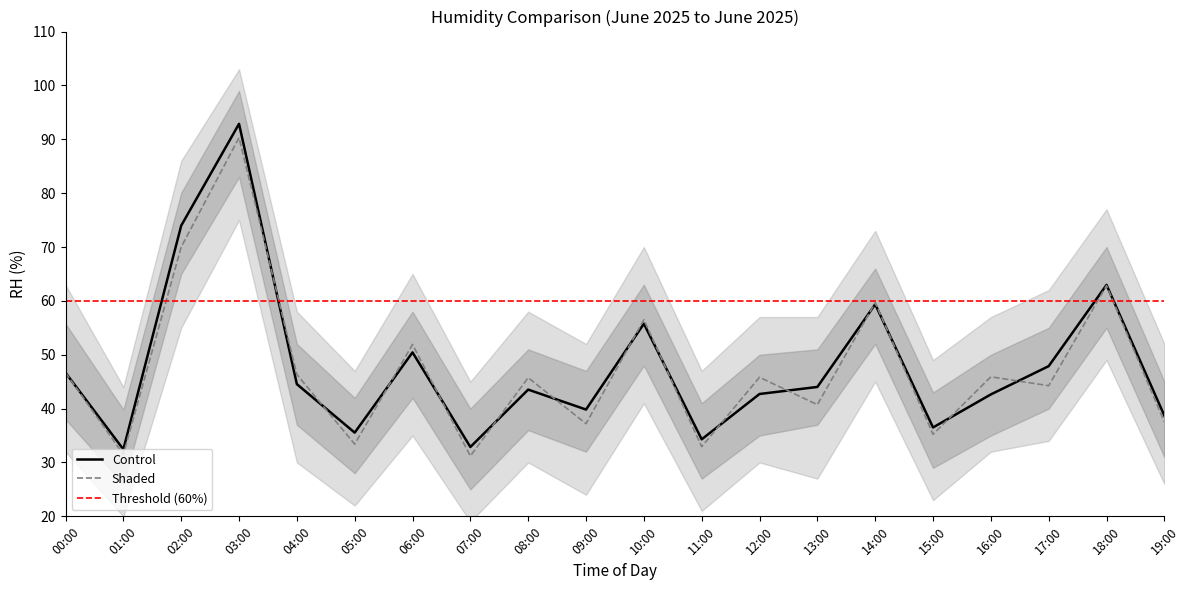

At which category does the chart reach its minimum across all series?

7